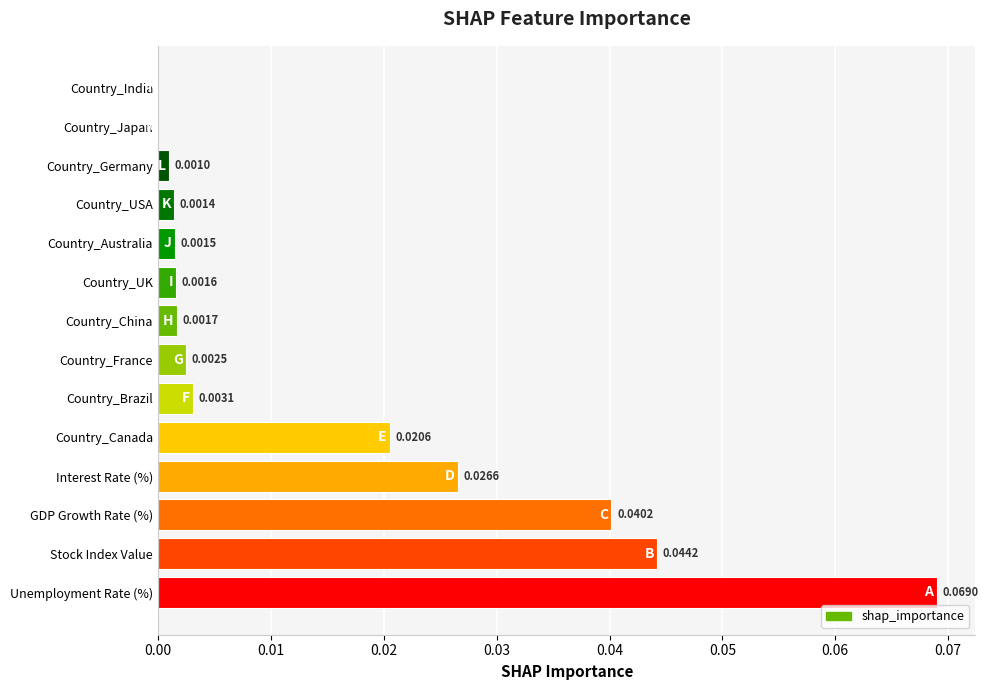

At which category does the chart reach its peak across all series?

Unemployment Rate (%)